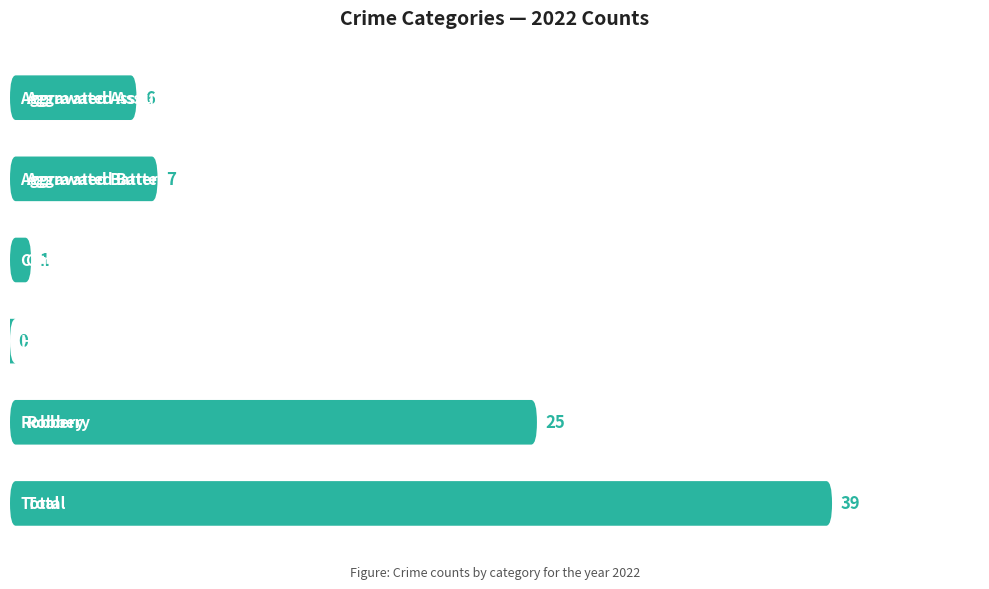

Rank the categories by value from lowest to highest.

Homicide, Criminal Sexual Assault, Aggravated Assault, Aggravated Battery, Robbery, Total